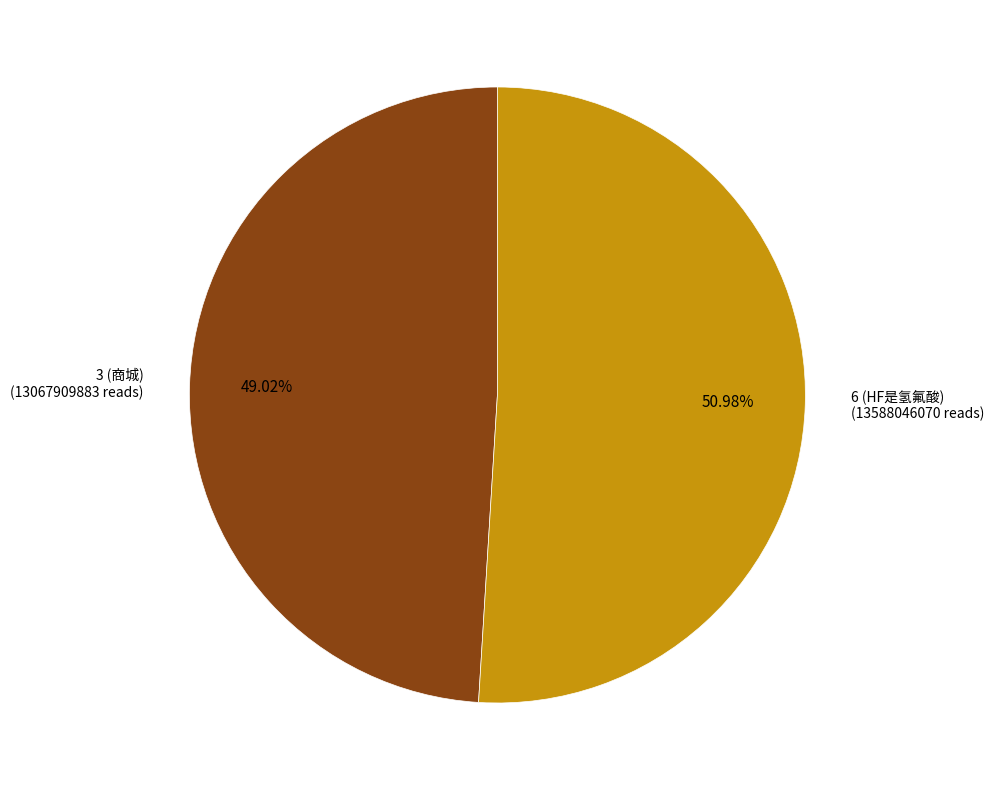

Is there any slice that represents more than half of the pie?

Yes